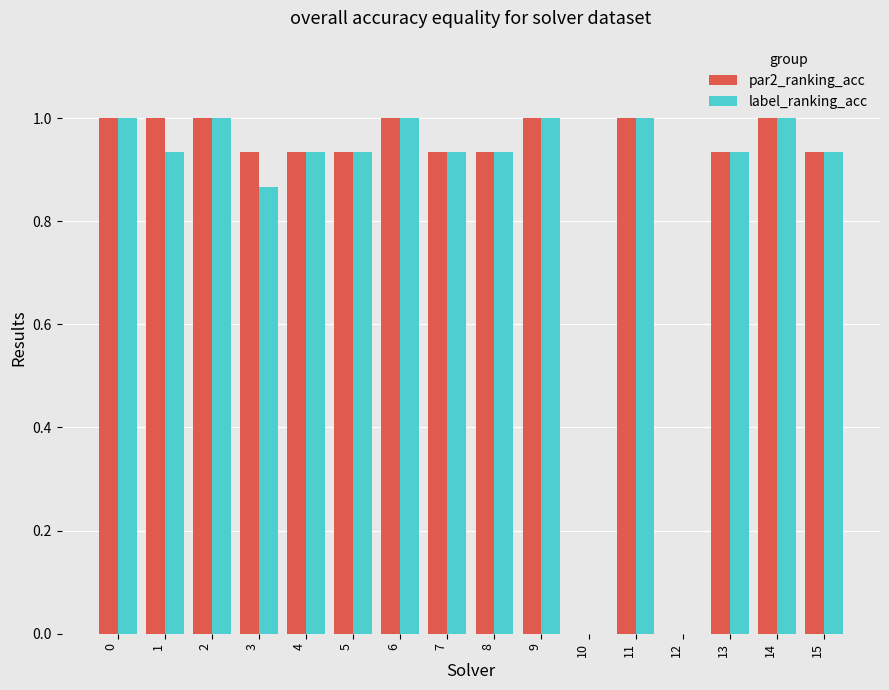

What is the sum of the par2_ranking_acc values at 11 and 3?

1.9